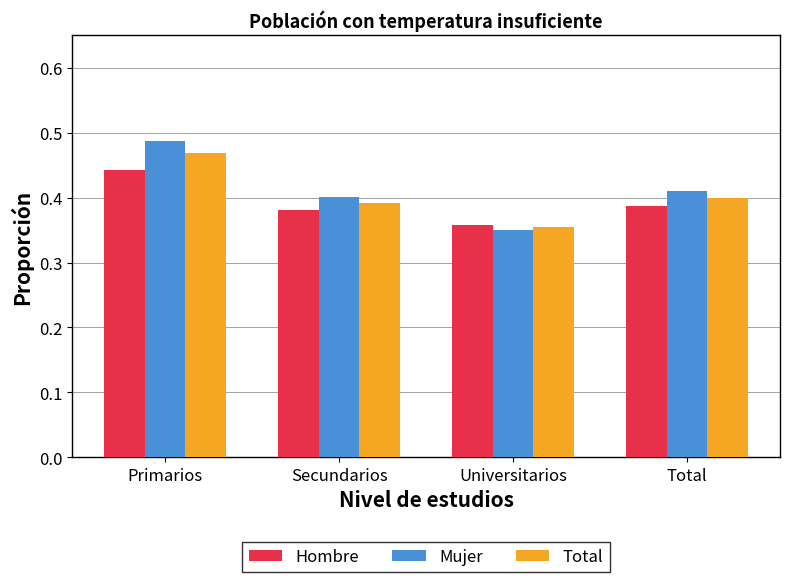

The Hombre series shows 0.2 at Universitarios. True or false?

False